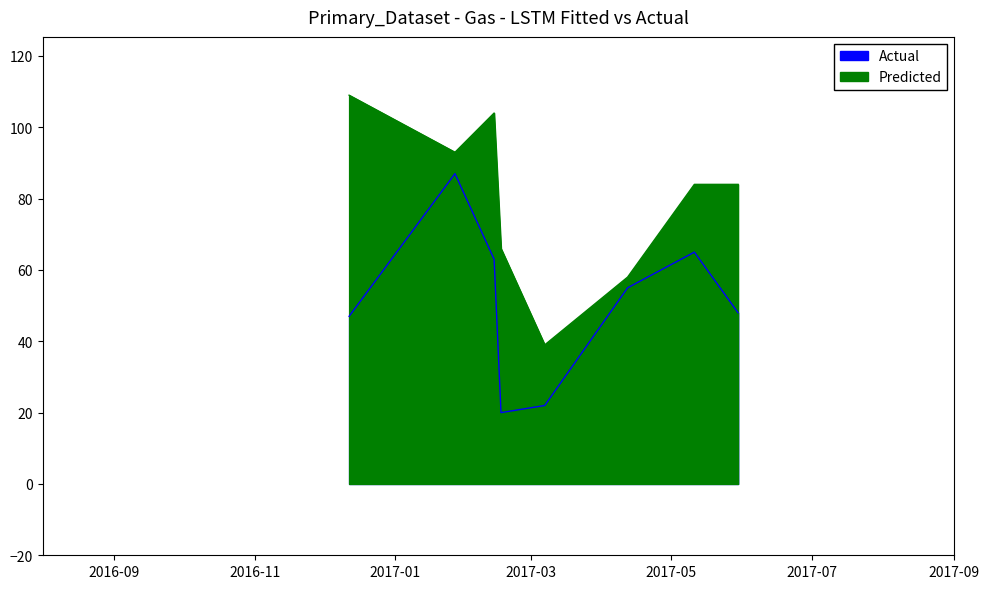

What is the label of the 3rd point from the right?

2017-04-12